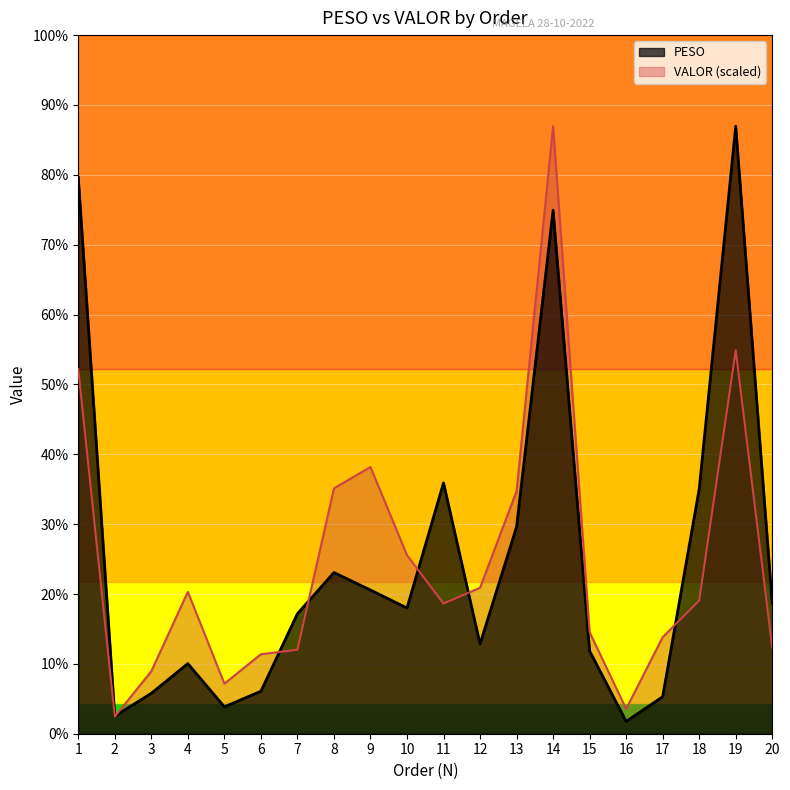

Which series changed the most between 3 and 6?

VALOR (scaled)